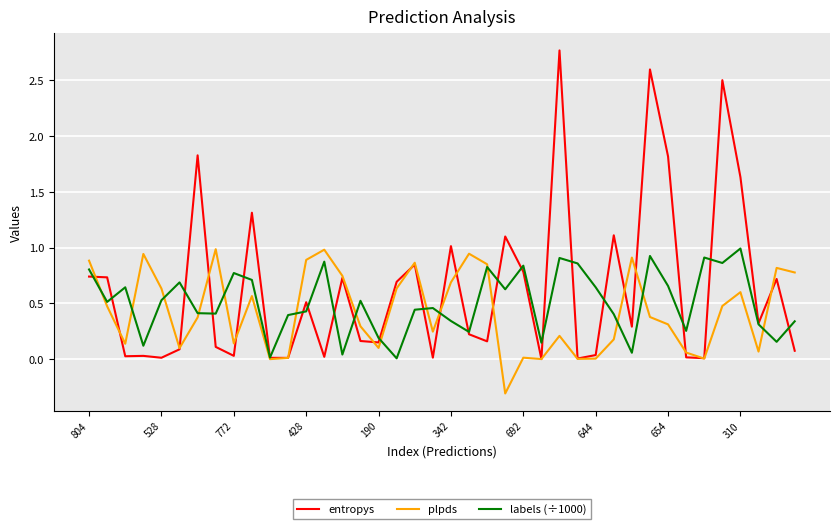

What is the sum of all entropys values?

25.2